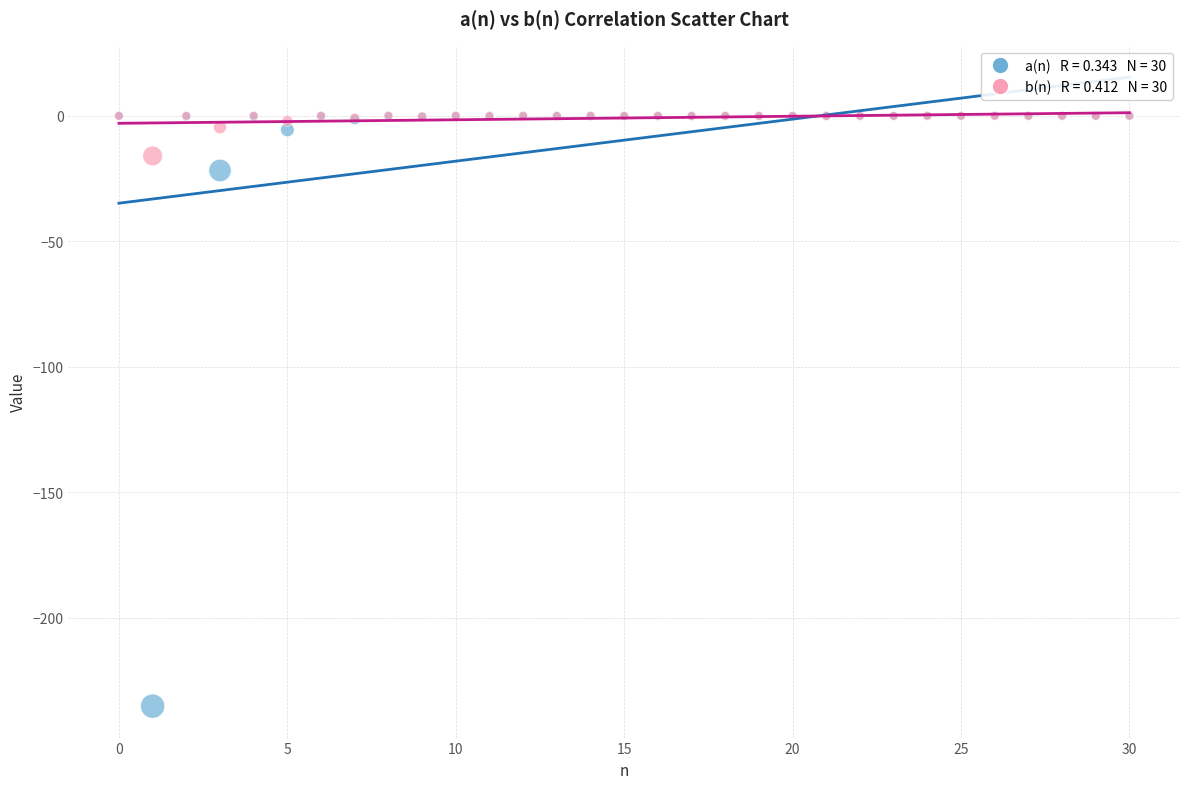

Across all series, what Y value is closest to -117?

-21.8